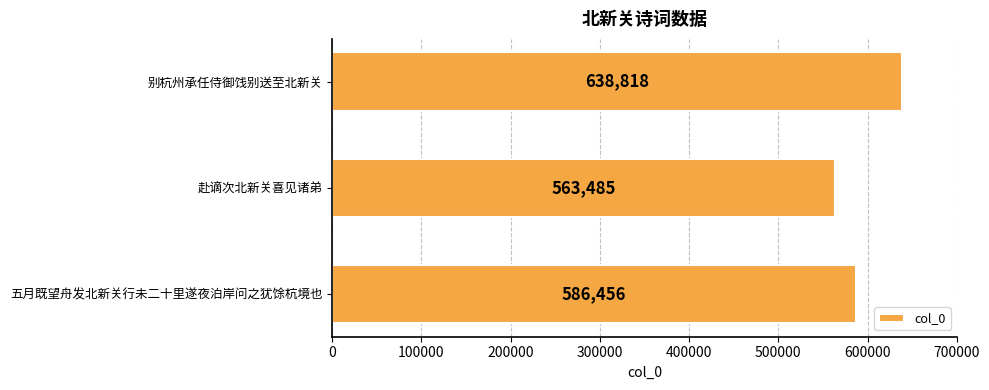

What is the difference between the second highest and minimum values?

22971